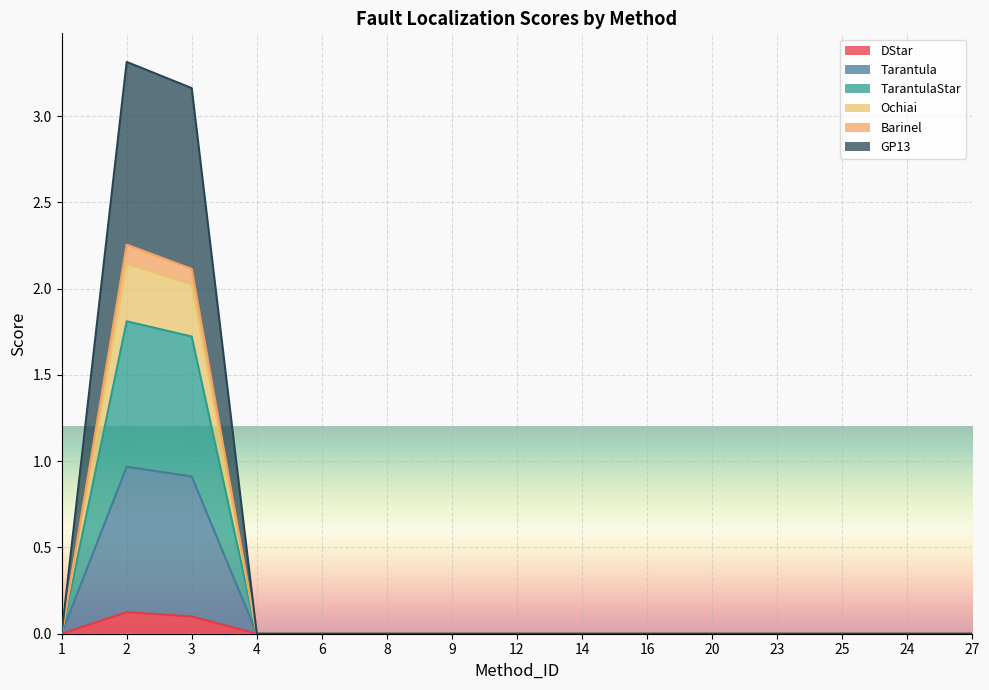

True or false: Barinel has a value of -0.4 at 23.

False